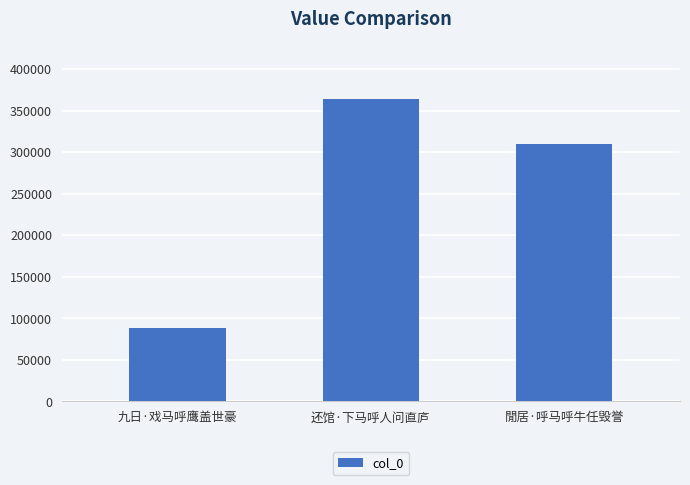

True or false: the data shows 131995 at 九日·戏马呼鹰盖世豪.

False